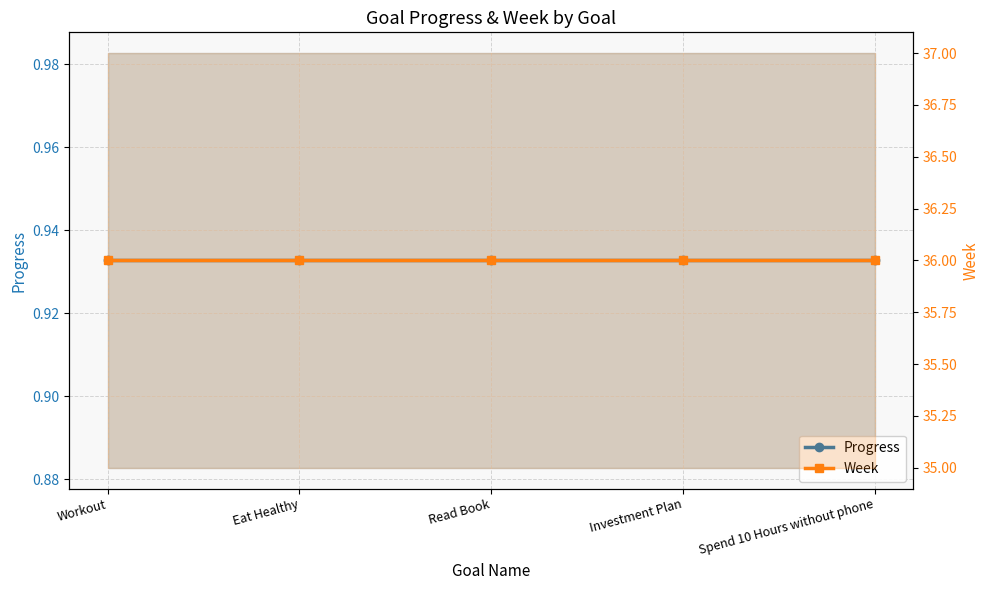

True or false: Week and Progress cross at least once.

False